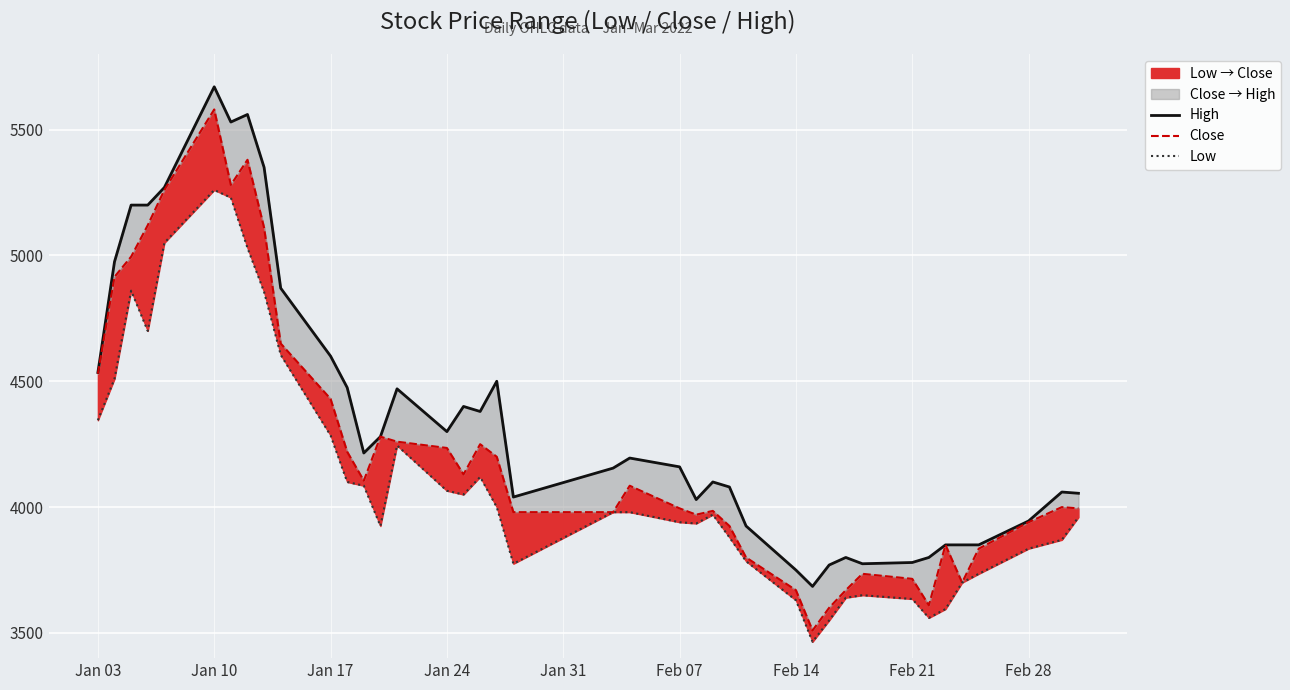

True or false: Close has more than 1 points higher than both neighbors.

True